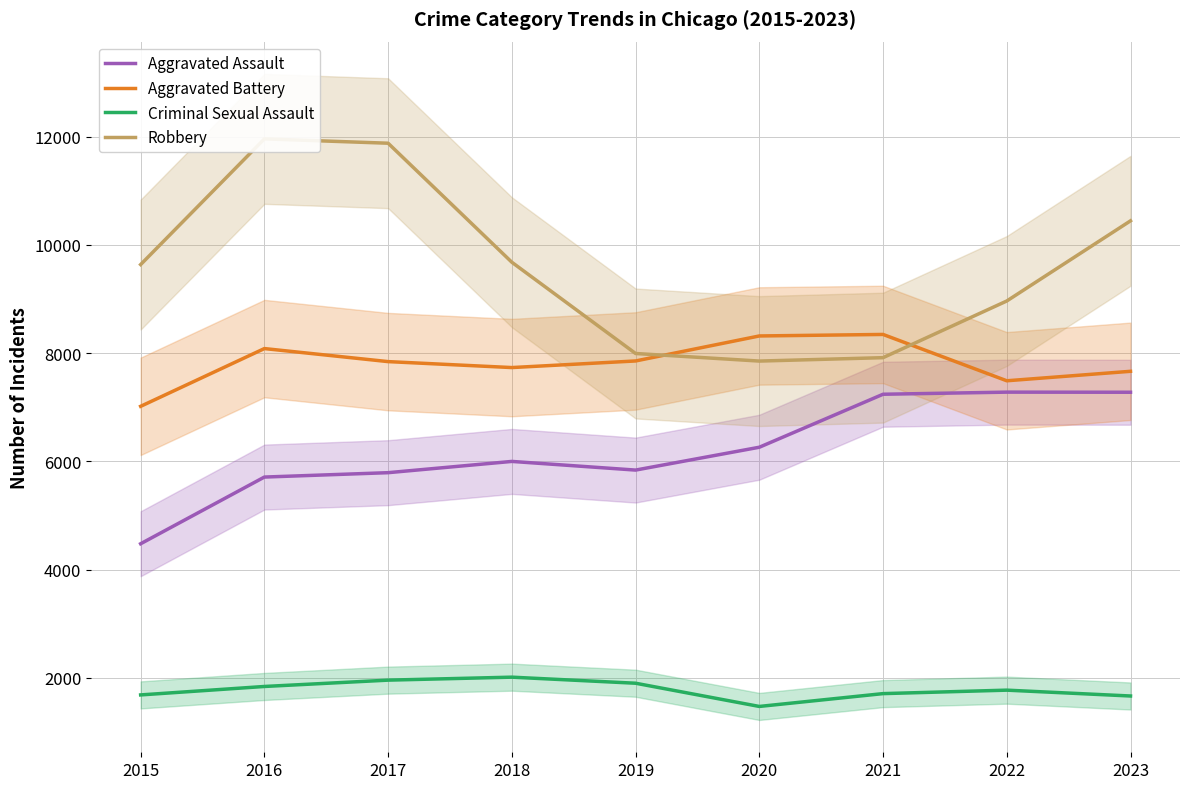

Between 2017 and 2015, which is larger?

2017